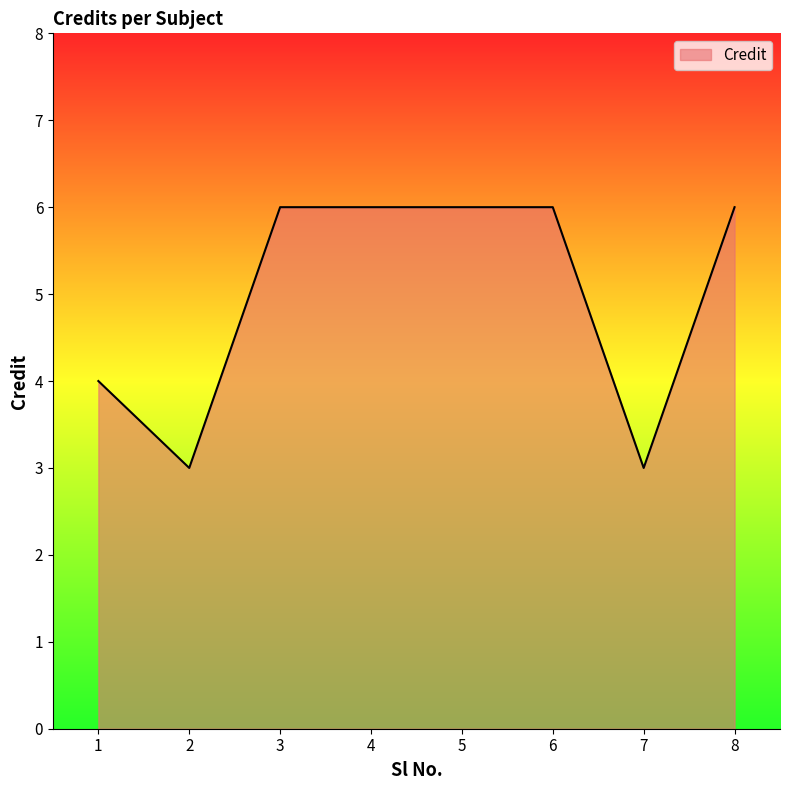

At which label is the value closest to 4?

1